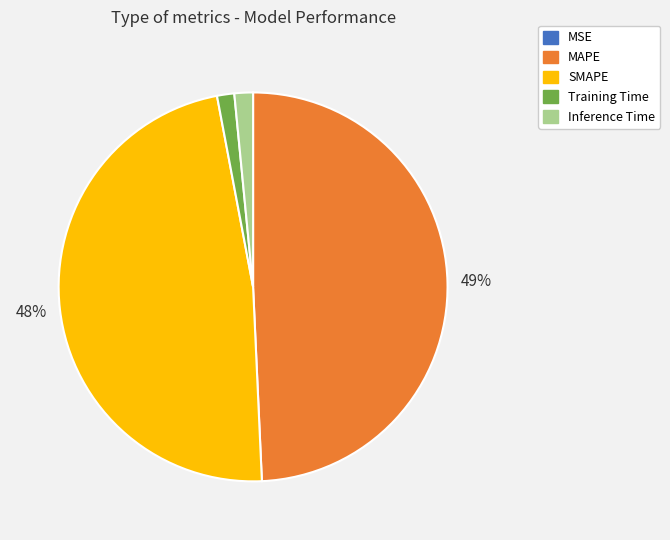

To the nearest percent, what percentage of the pie is MAPE?

49%